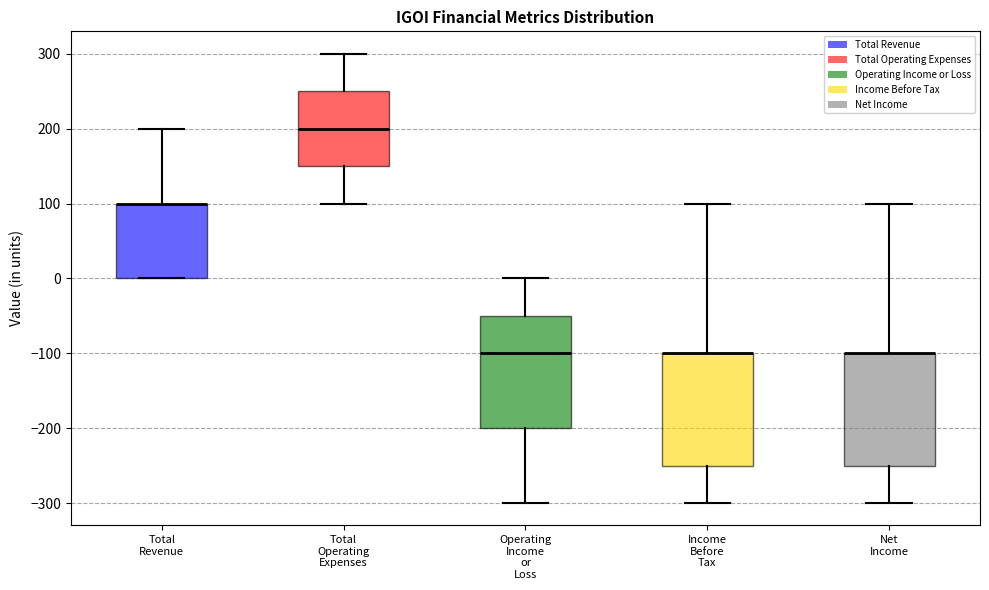

Where does the upper whisker of the box for Net Income end on the y-axis? The values are not printed on the chart, so give them approximately, as read against the axis.

100